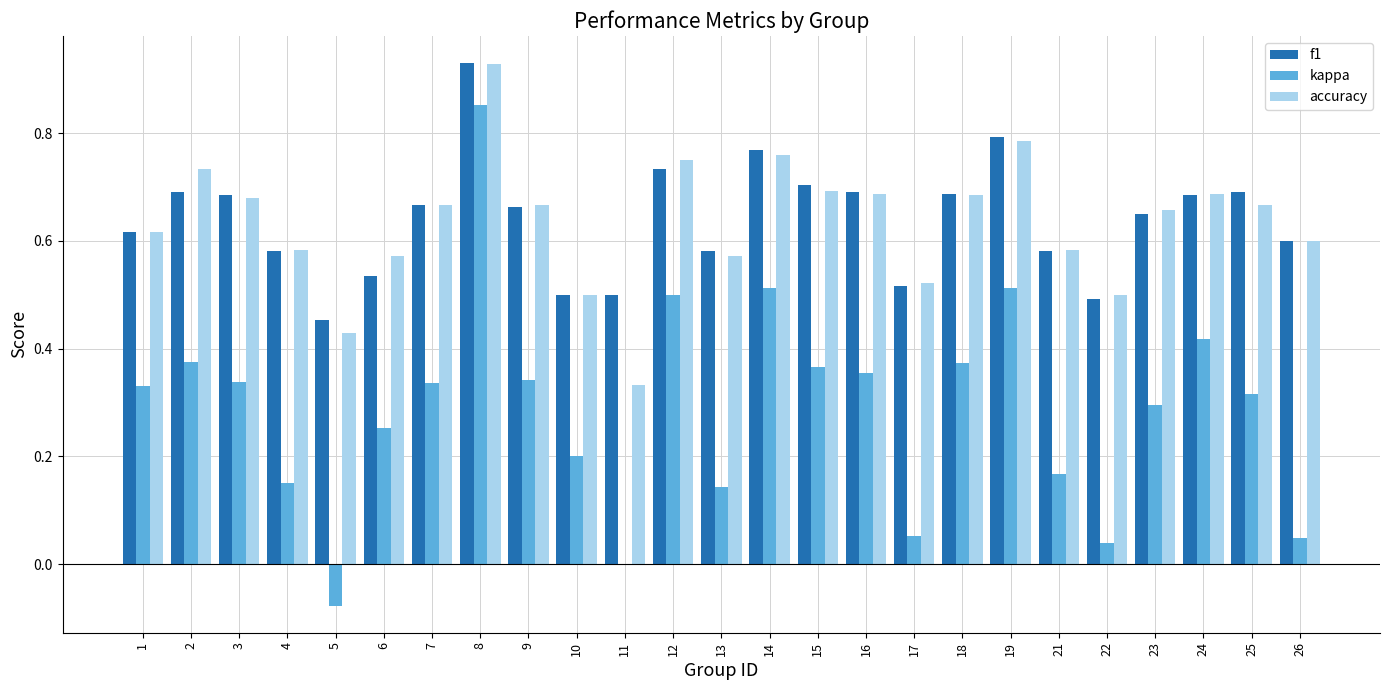

What is the sum of all accuracy values?

15.9